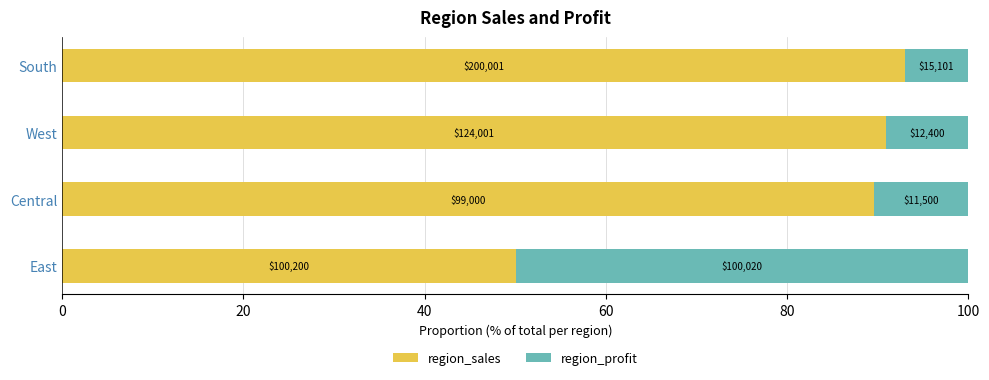

What are all the series names shown in the legend?

region_sales, region_profit